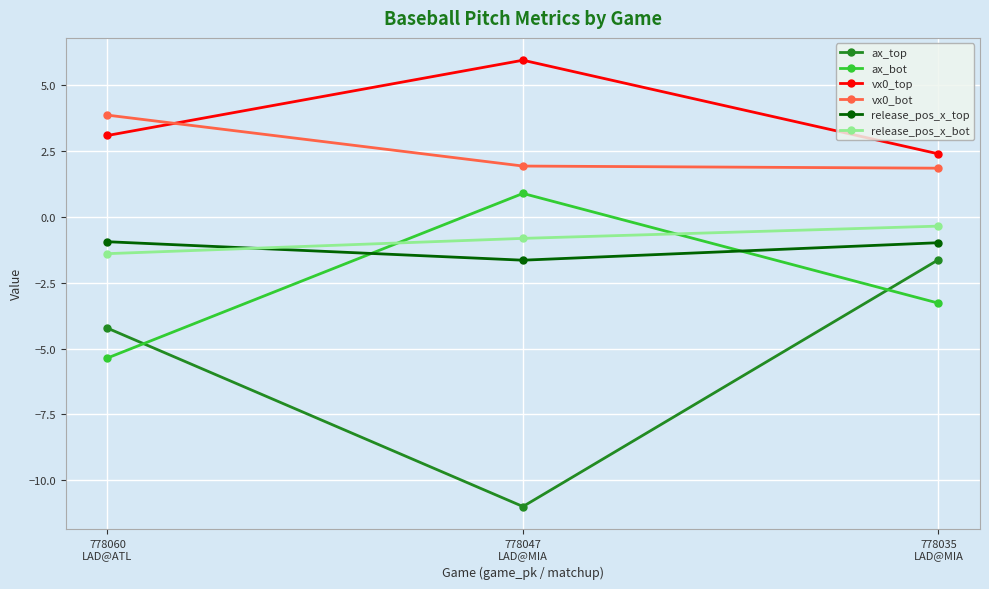

Does the chart display data point markers on the line(s)?

Yes